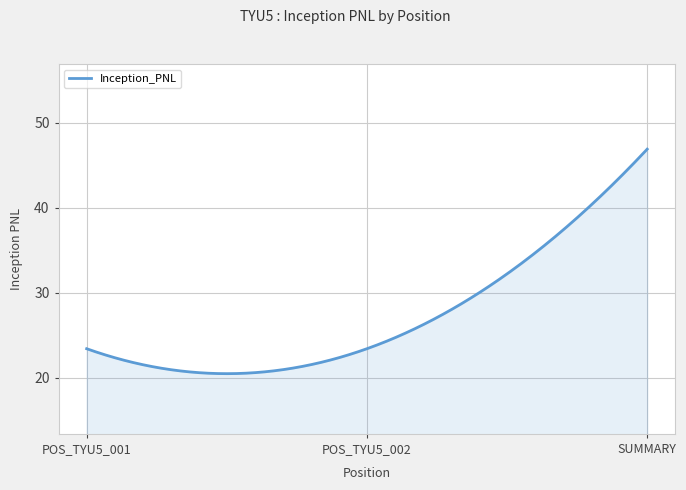

What is the maximum value shown in the chart?

46.9